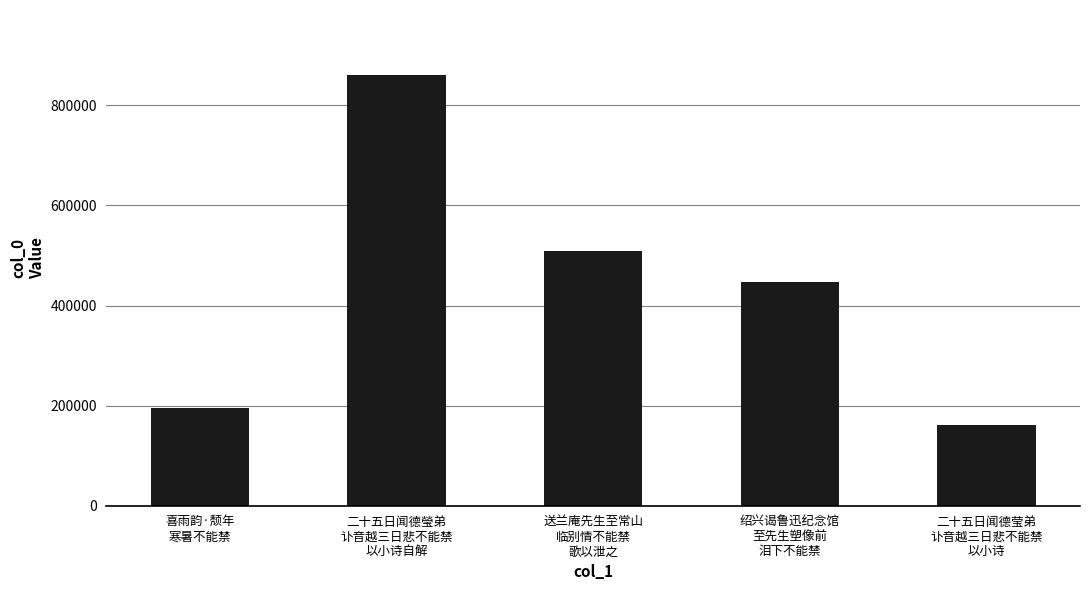

Between 二十五日闻德瑩弟
讣音越三日悲不能禁
以小诗自解 and 送兰庵先生至常山
临别情不能禁
歌以泄之, which is larger?

二十五日闻德瑩弟
讣音越三日悲不能禁
以小诗自解